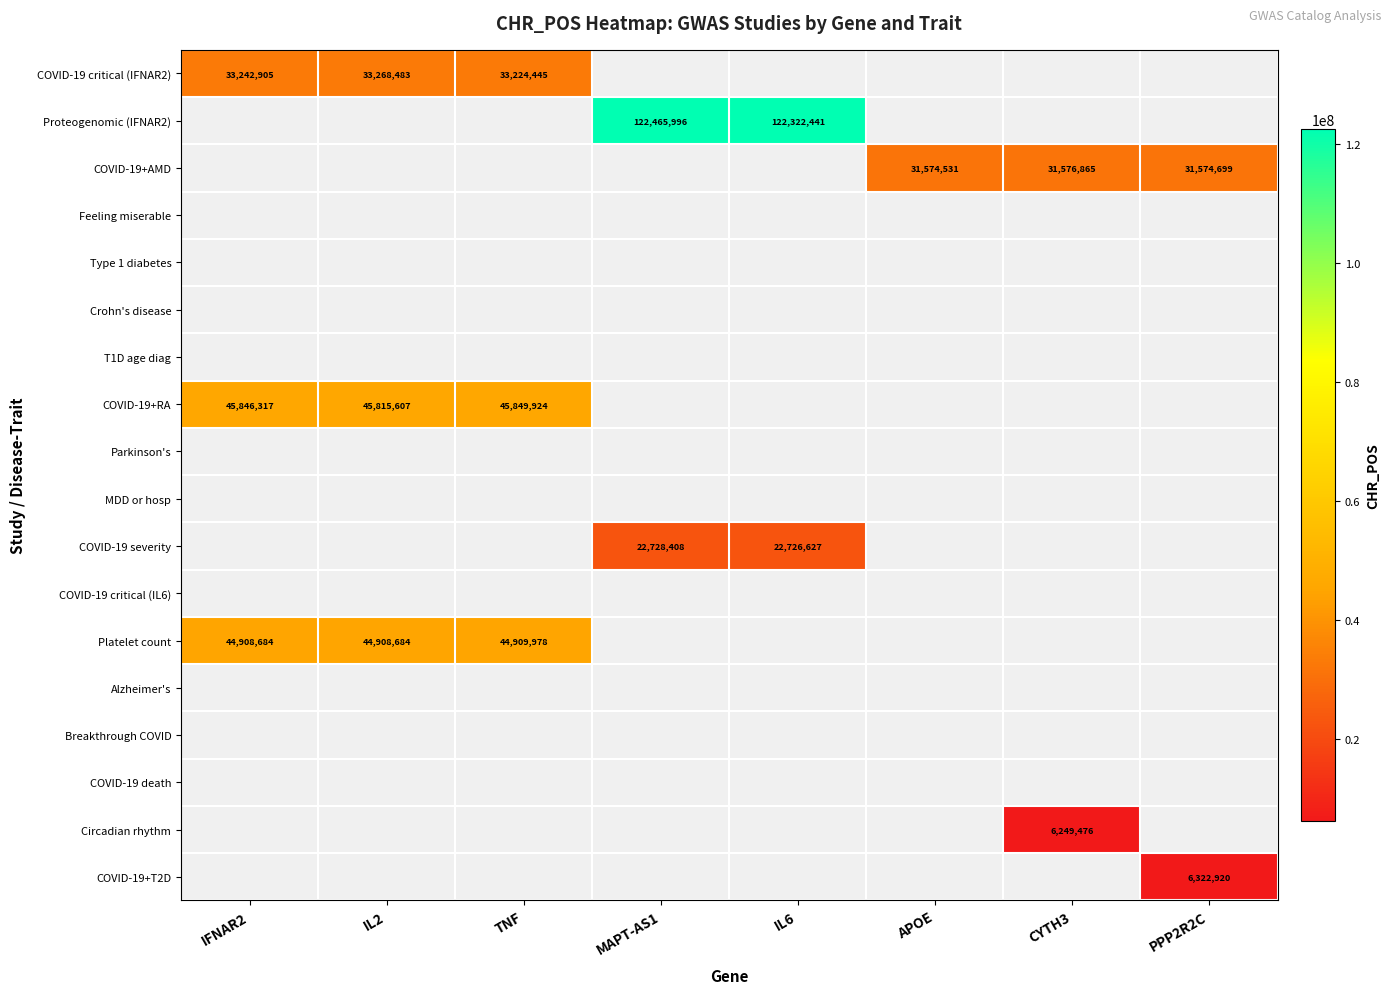

The value of COVID-19+AMD at CYTH3 is 31576865. True or false?

True